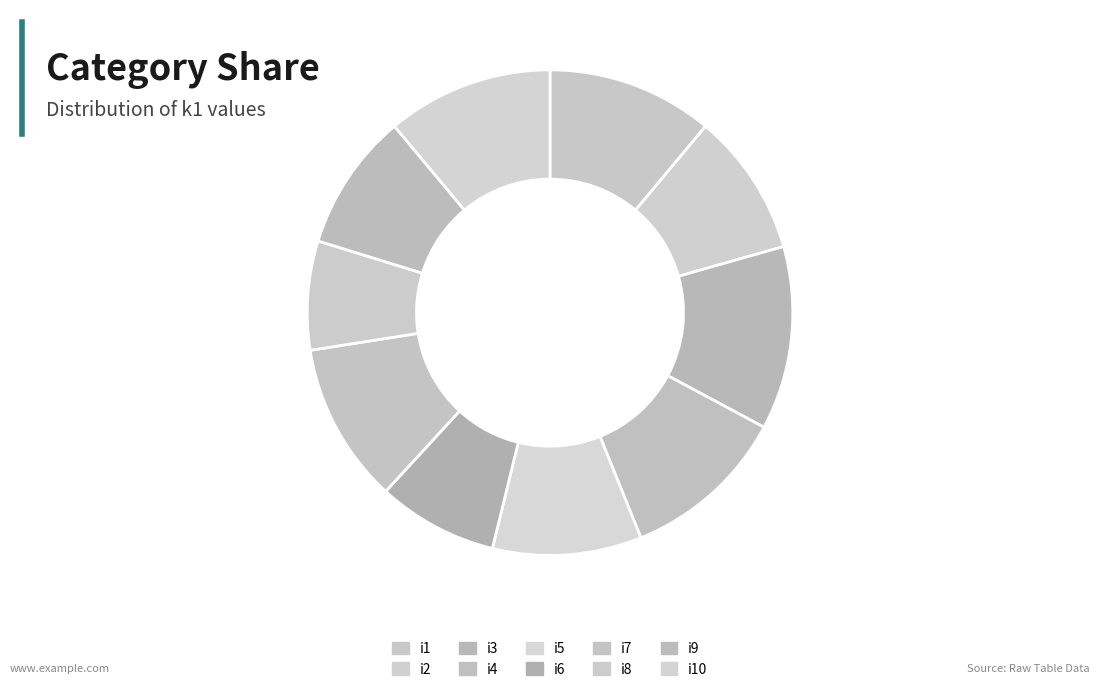

True or false: i4 accounts for 1% of the total.

False